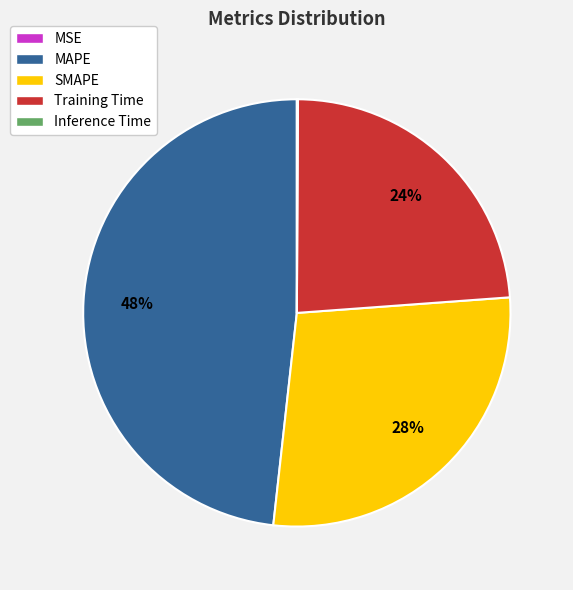

The MAPE slice represents 48% of the pie. True or false?

True